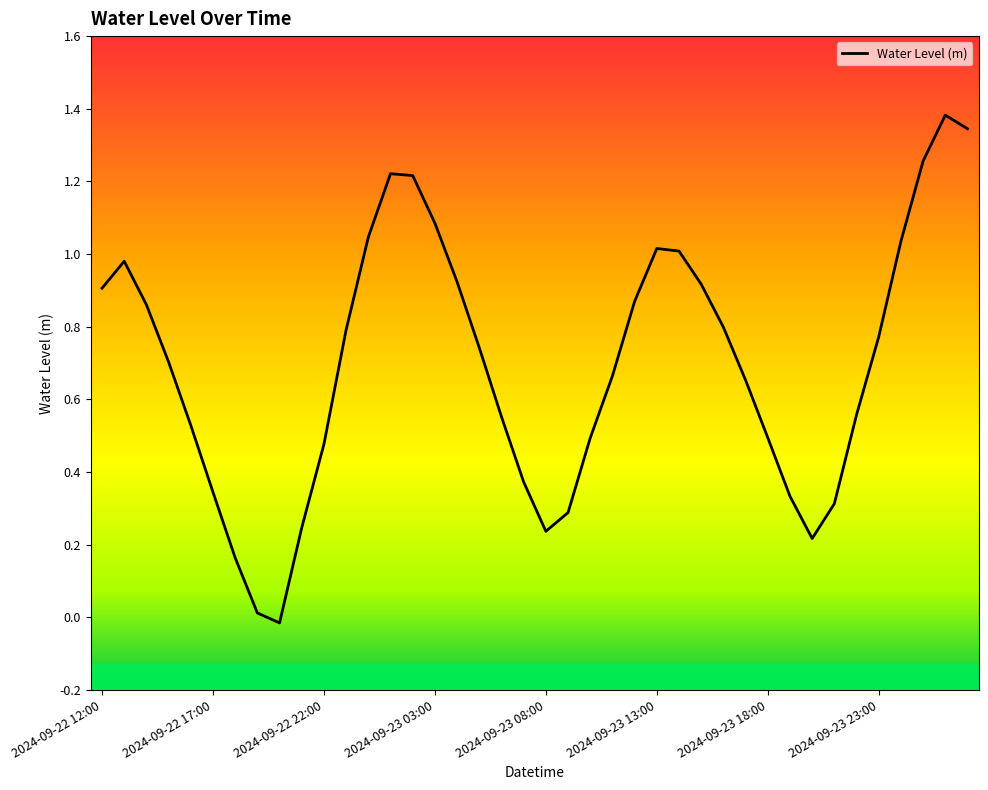

What is the maximum value shown in the chart?

1.4